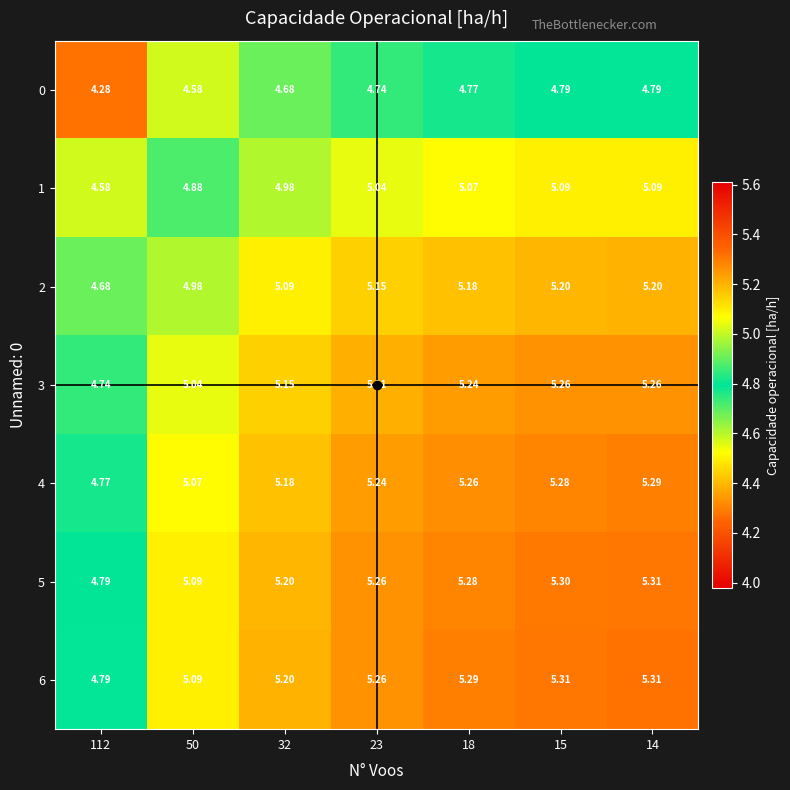

Is the value of 5 at 14 greater than the value of 2 at 50?

Yes